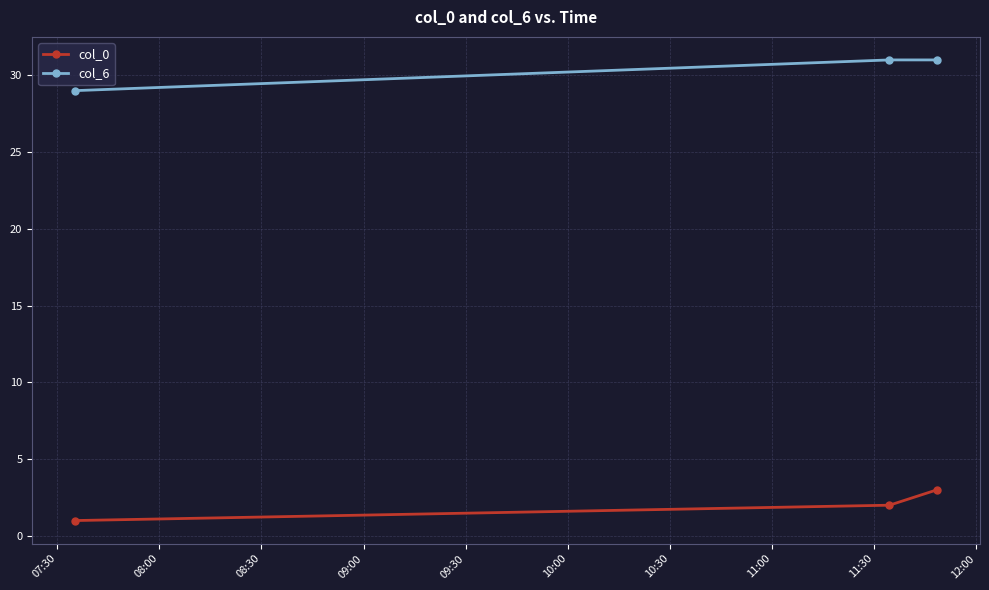

Reading left to right, transcribe all the data shown in this chart.

col_0: 1	2	3
col_6: 29	31	31